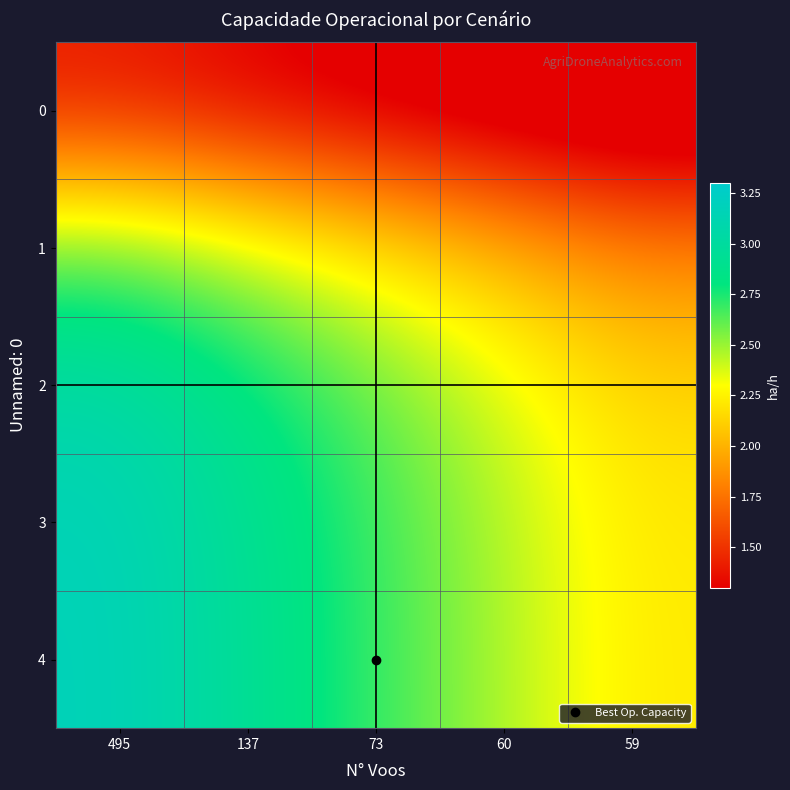

Reading left to right, transcribe all the data shown in this chart.

0: 495=1.4	137=1.3	73=1.2	60=1.1	59=1.0
1: 495=2.6	137=2.4	73=2.2	60=2.0	59=1.8
2: 495=3.1	137=2.8	73=2.6	60=2.4	59=2.1
3: 495=3.2	137=2.9	73=2.7	60=2.5	59=2.2
4: 495=3.2	137=2.9	73=2.7	60=2.5	59=2.2